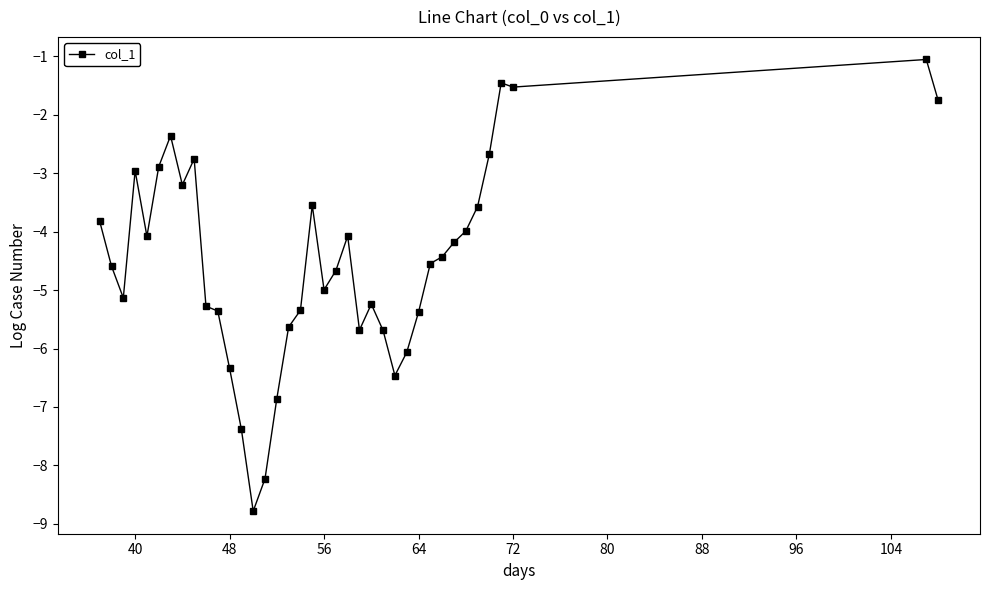

True or false: the data has more than 2 interior local peaks.

True